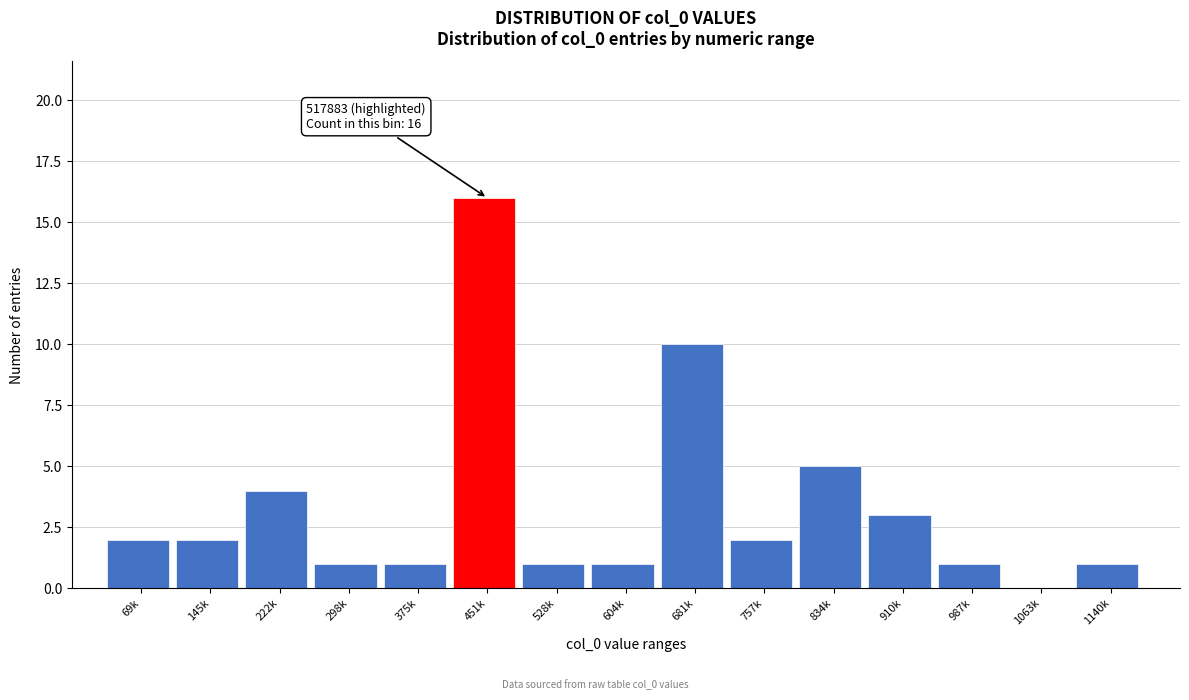

Reading left to right, transcribe all the data shown in this chart.

69k=2	145k=2	222k=4	298k=1	375k=1	451k=16	528k=1	604k=1	681k=10	757k=2	834k=5	910k=3	987k=1	1063k=0	1140k=1